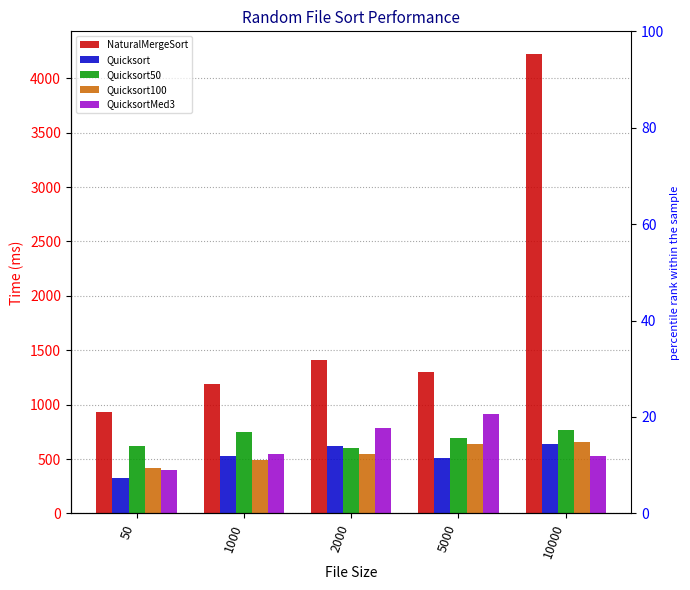

How many groups of bars are there?

5